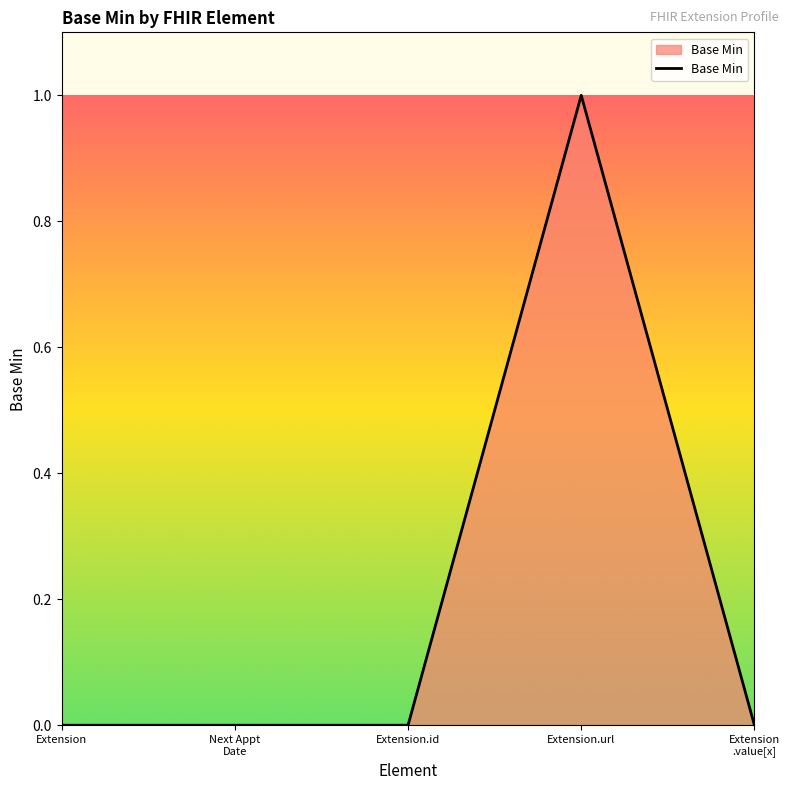

Which category has the highest value across all series?

Extension.url